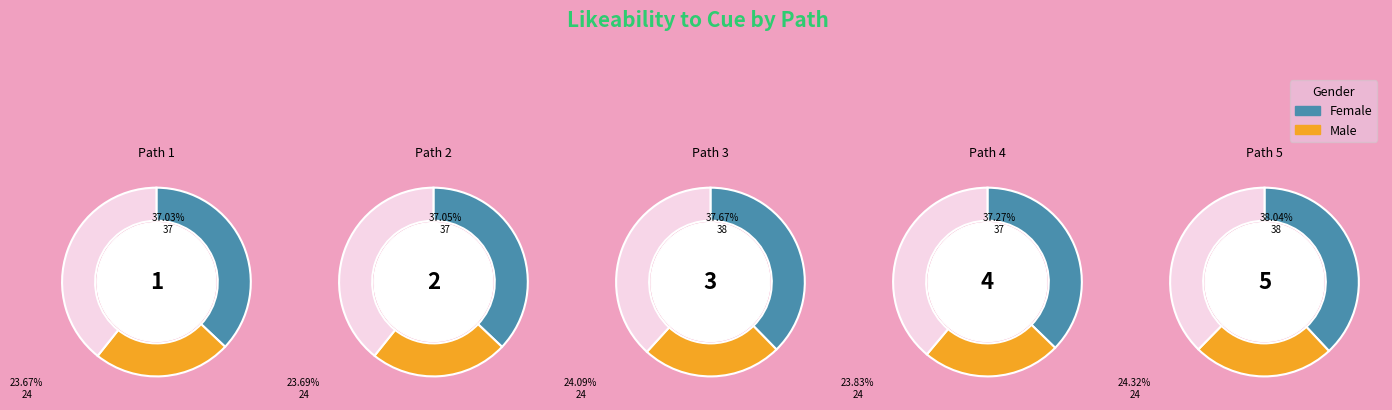

True or false: 2 accounts for 20% of the total.

True